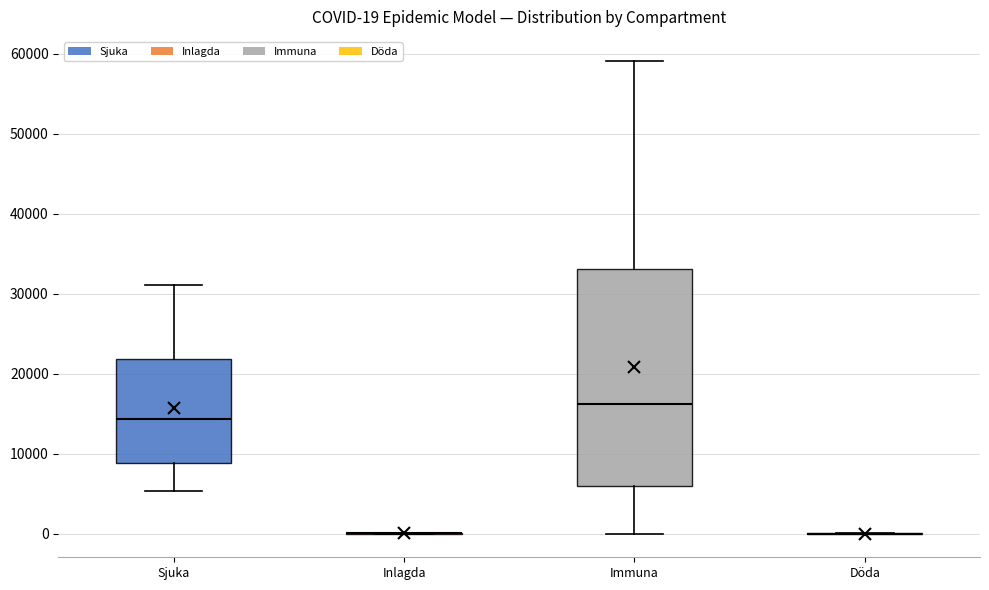

Which box is the tallest, from its lower edge to its upper edge?

Immuna